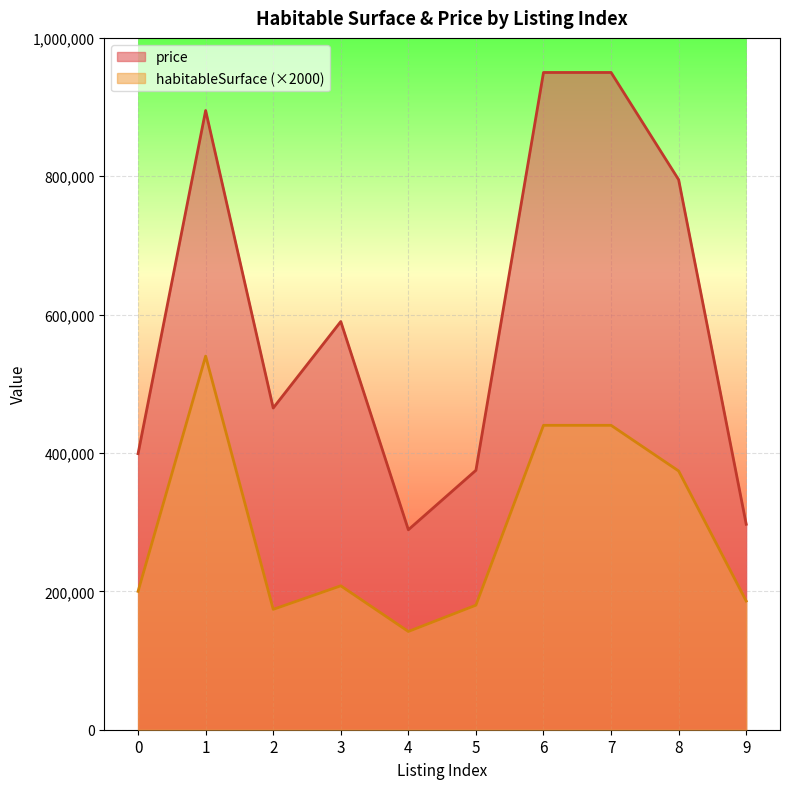

At which label does price first exceed 590000?

1